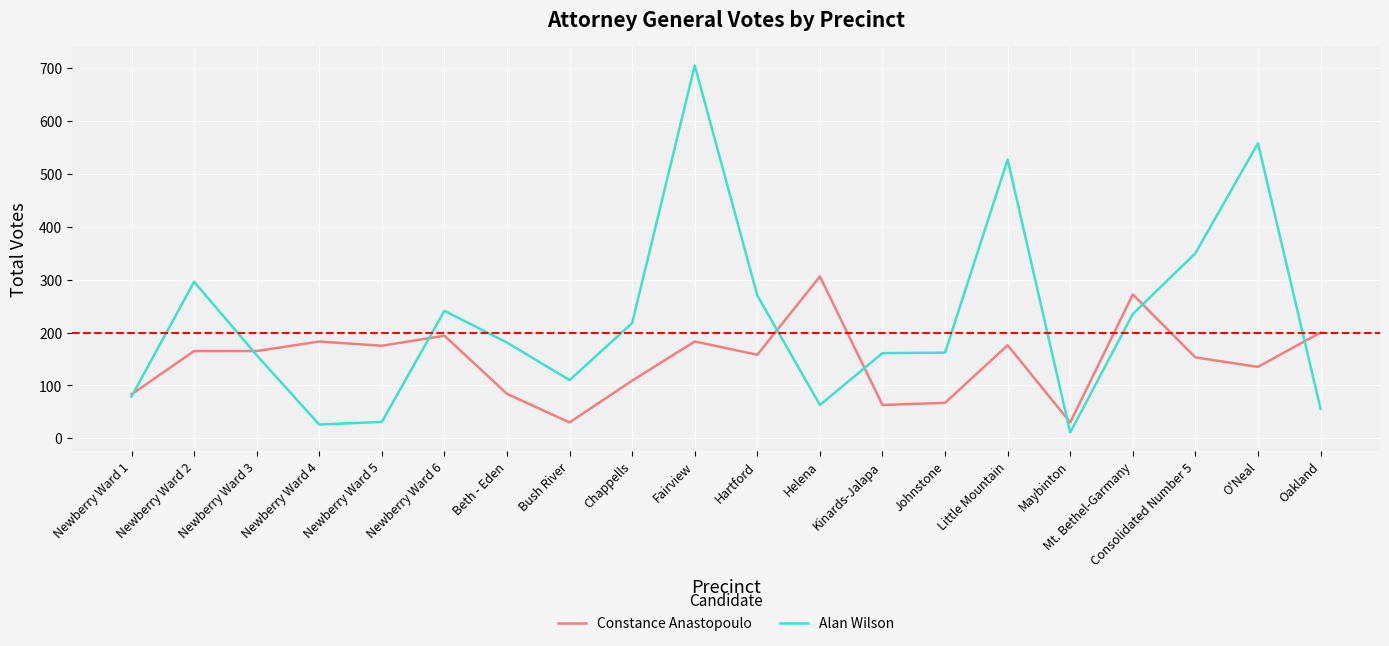

Which category has the highest value in the Alan Wilson series?

Fairview